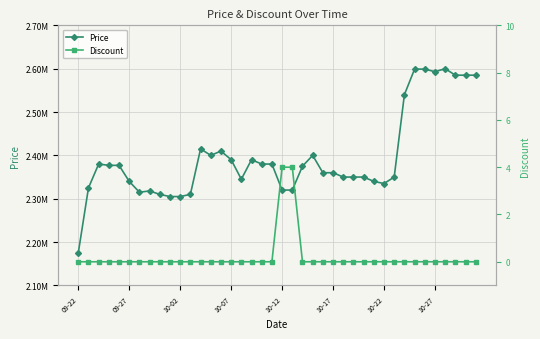

The Price series shows 3628279 at 10-12. True or false?

False